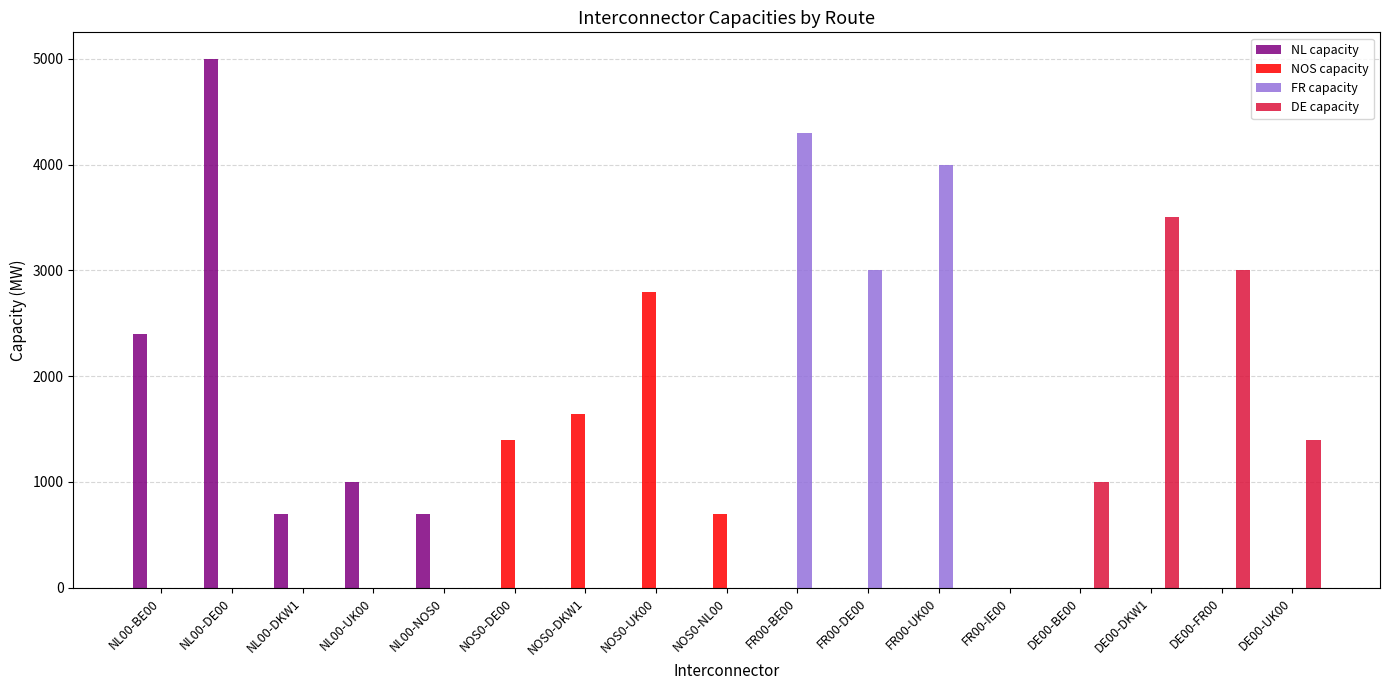

What is the sum of the DE capacity values at DE00-UK00 and DE00-BE00?

2400